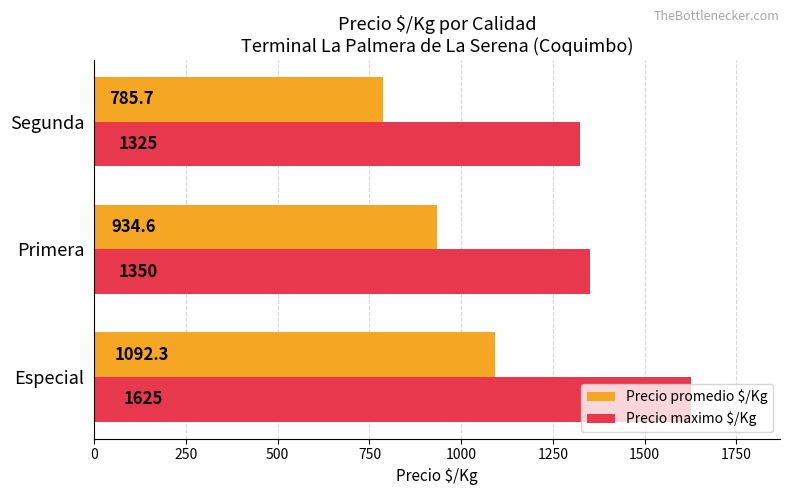

True or false: Precio promedio $/Kg has a value of 785.7 at Segunda.

True